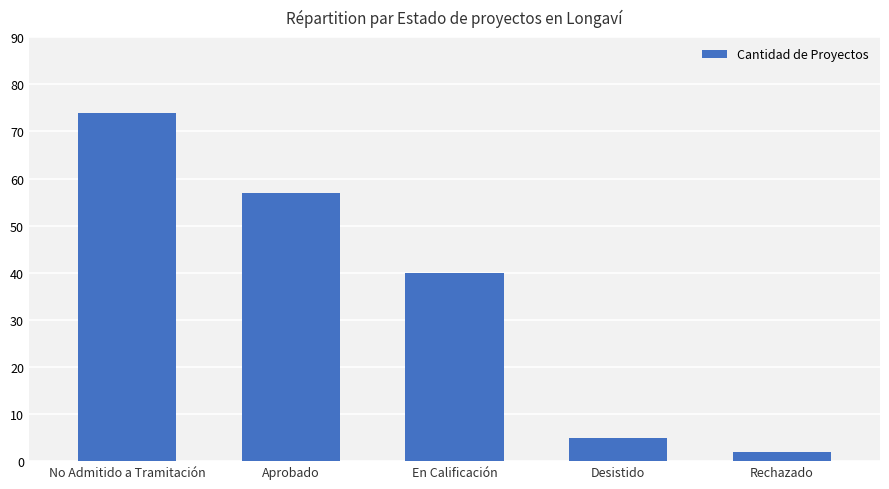

Is it true that the value at No Admitido a Tramitación is 31?

False